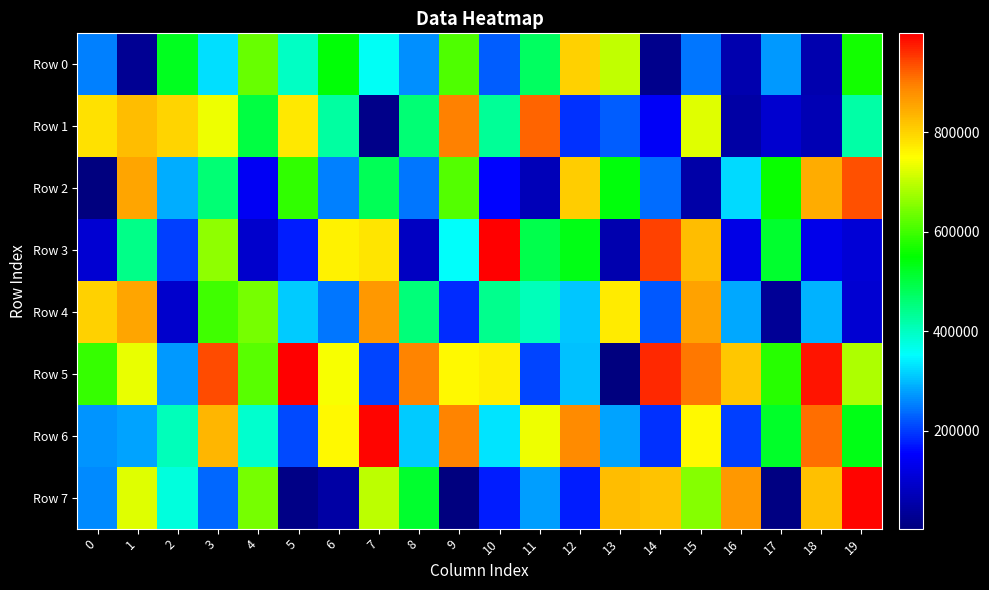

How many categories are shown in the chart?

20